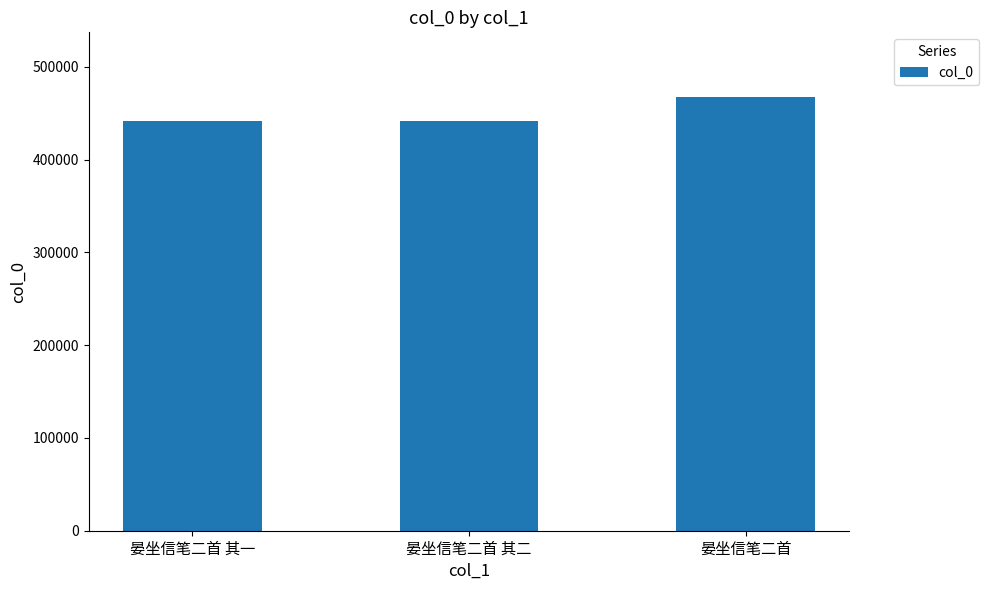

What is the label of the 1st bar from the left?

晏坐信笔二首 其一